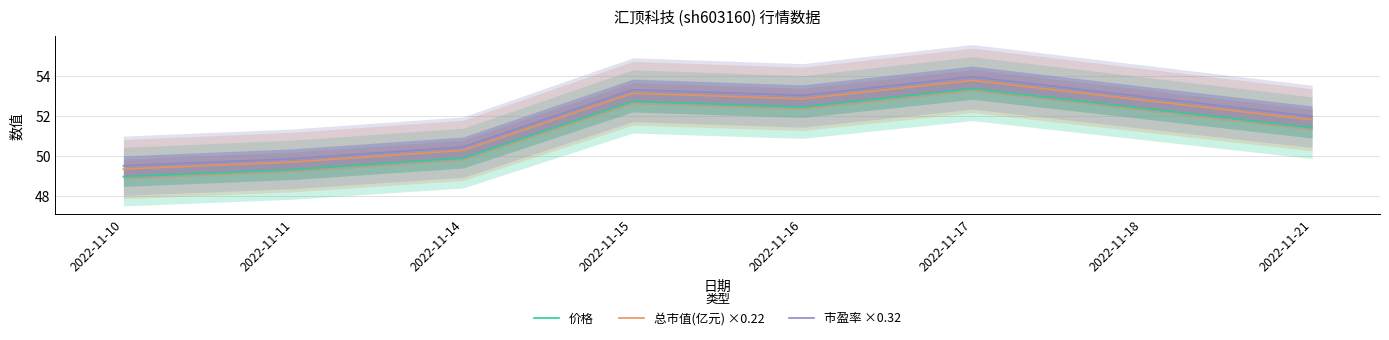

The value of 总市值(亿元) ×0.22 at 2022-11-16 is 52.9. True or false?

True